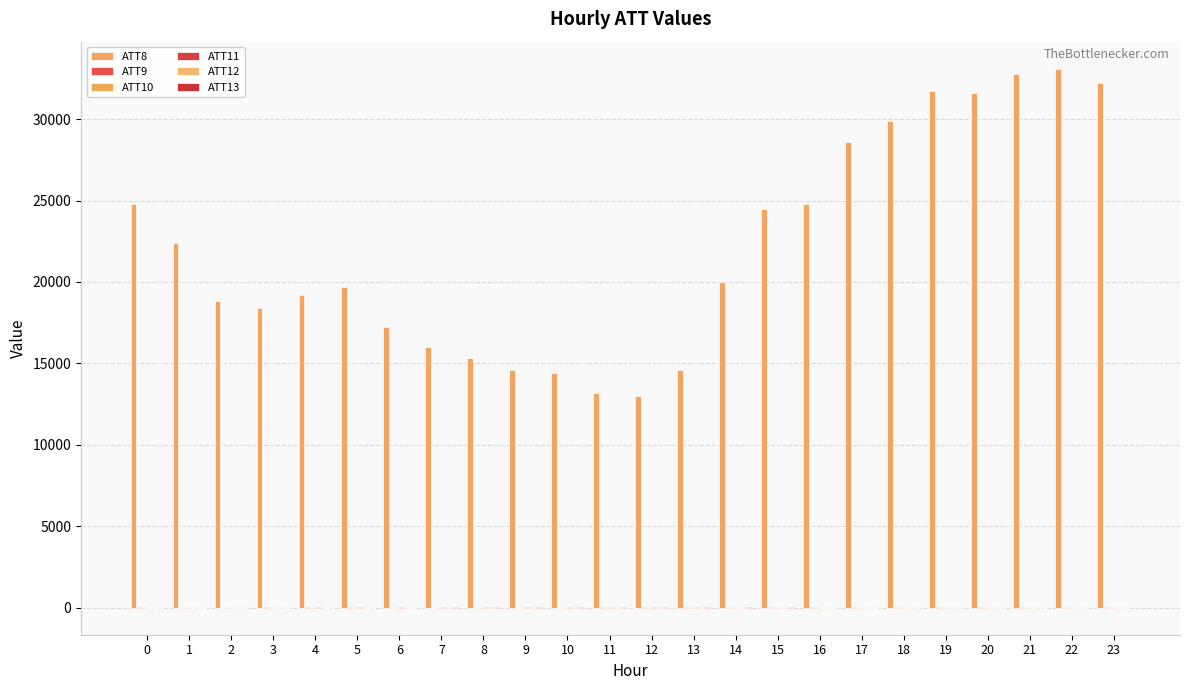

Count the number of data series in this chart.

6